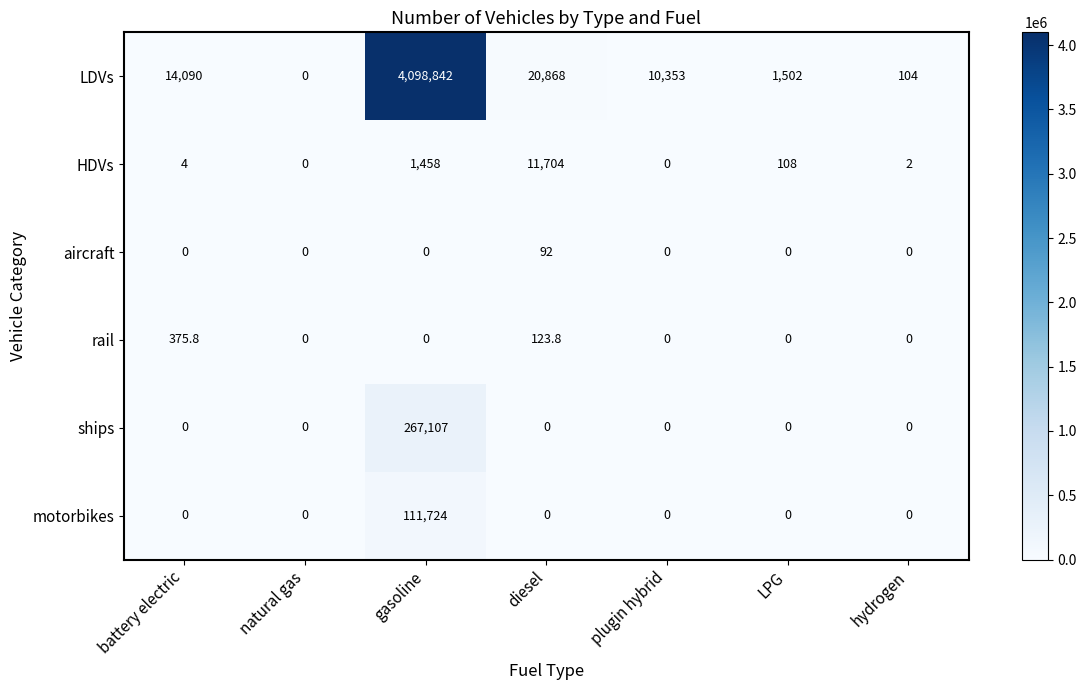

At which category is the sum across all series the highest?

gasoline